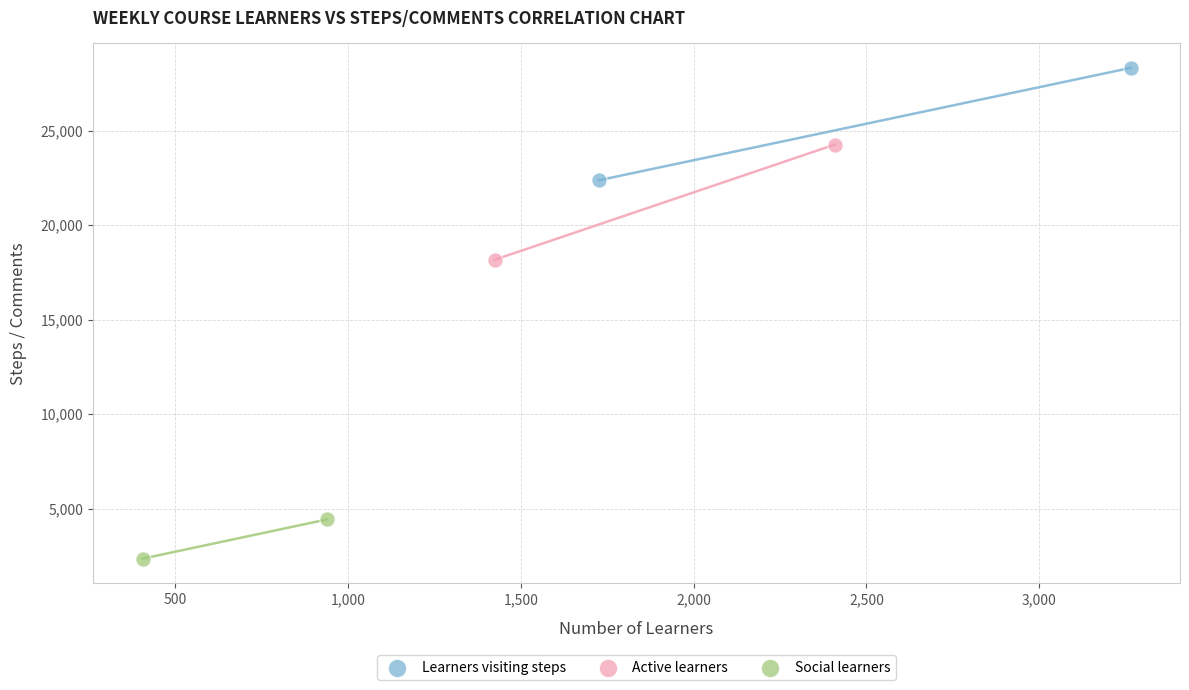

What are all the series names shown in the legend?

Learners visiting steps, Active learners, Social learners